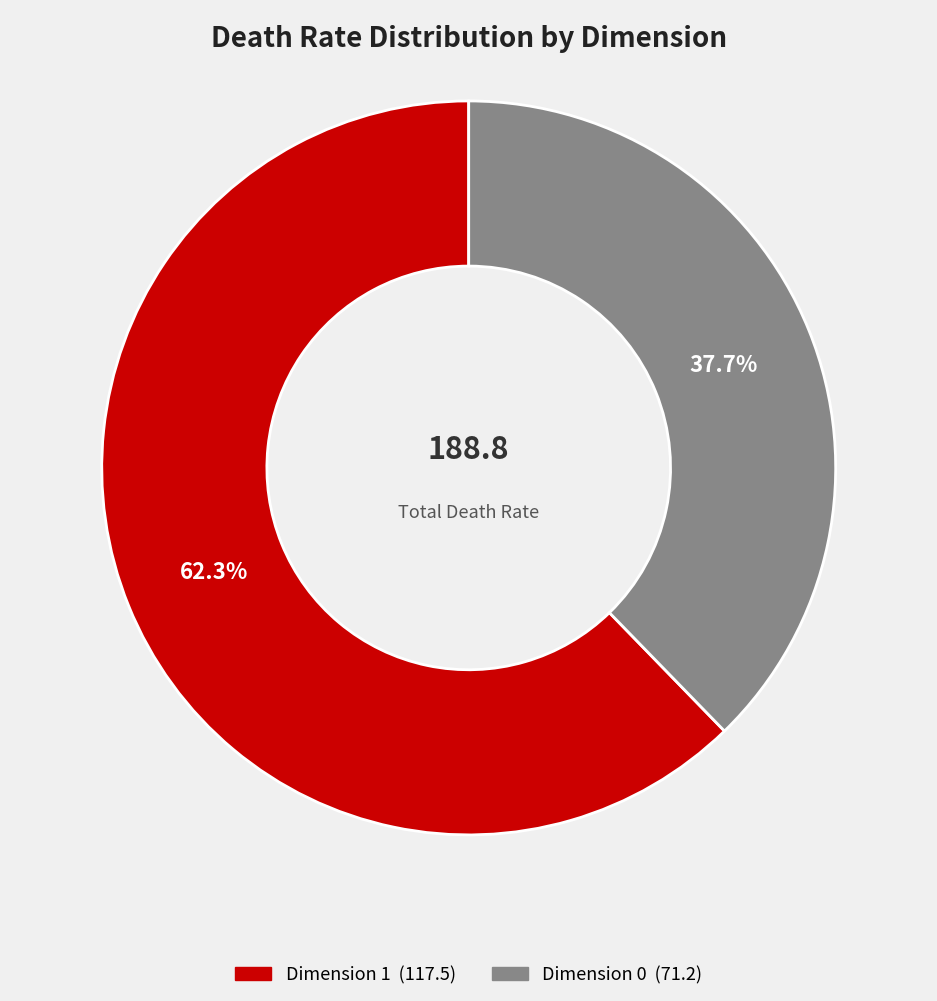

What percentage is NOT represented by Dimension 0?

62.3%